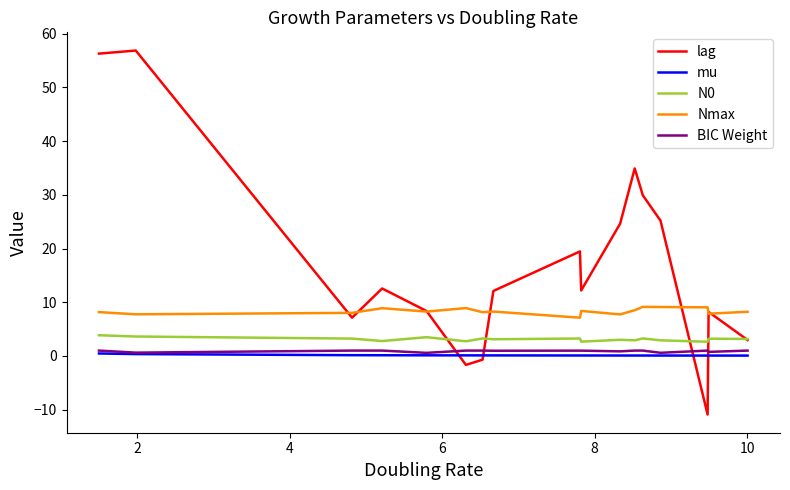

What is the greatest value displayed?

56.9